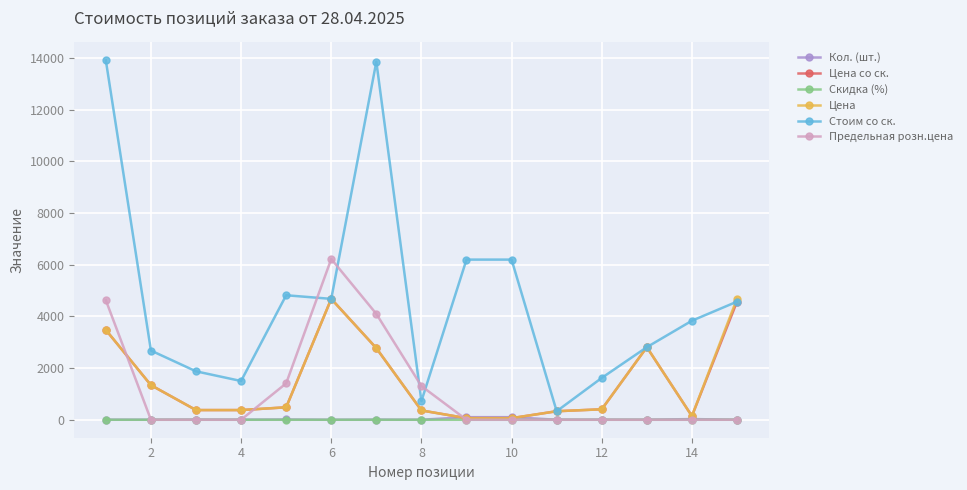

Which series has the widest spread of values?

Стоим со ск.